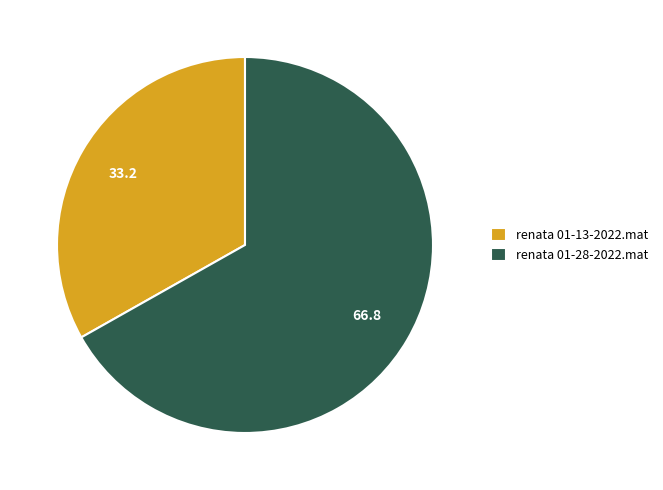

Between renata 01-13-2022.mat and renata 01-28-2022.mat, which is larger?

renata 01-28-2022.mat